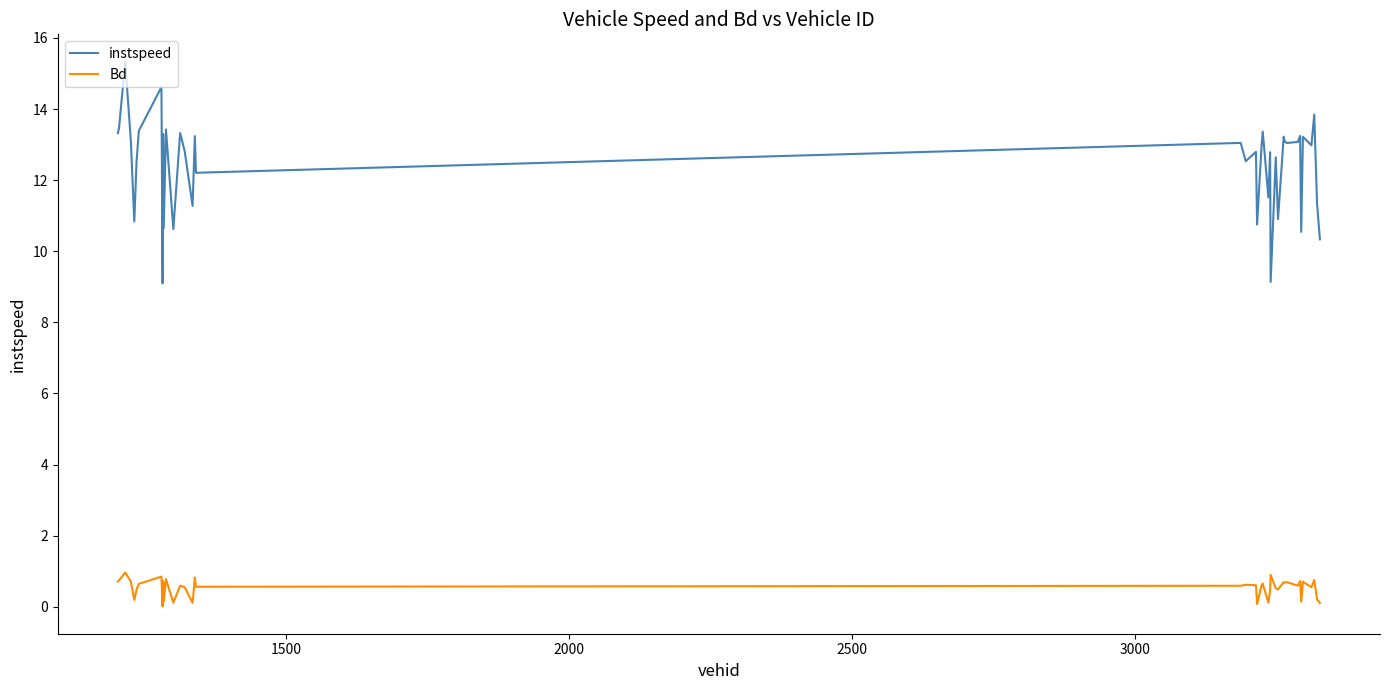

What is the maximum value for Bd?

1.0